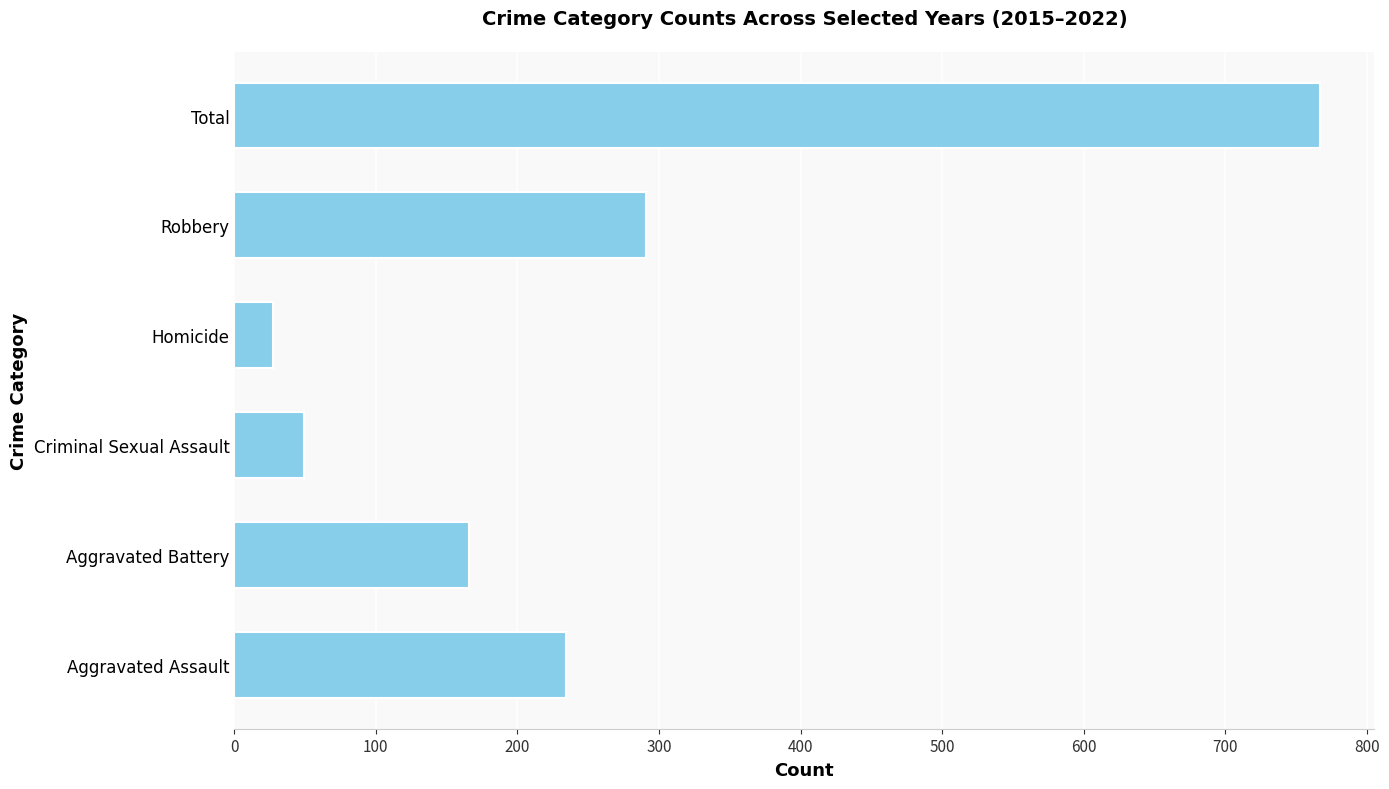

Count the number of data series in this chart.

1